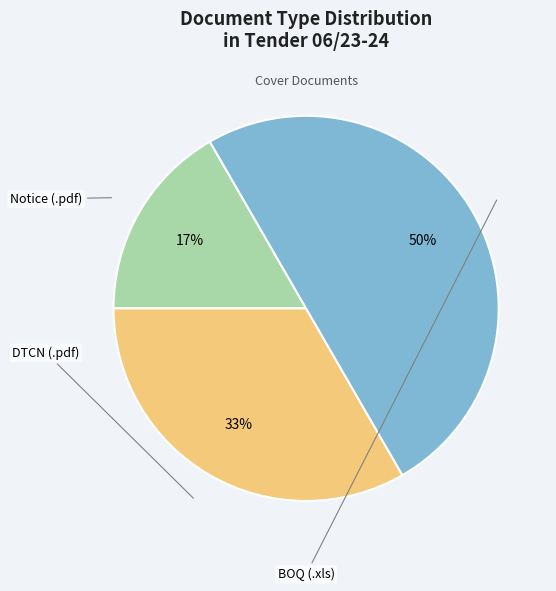

To the nearest percent, what is the difference between the largest and smallest slice percentages?

33%